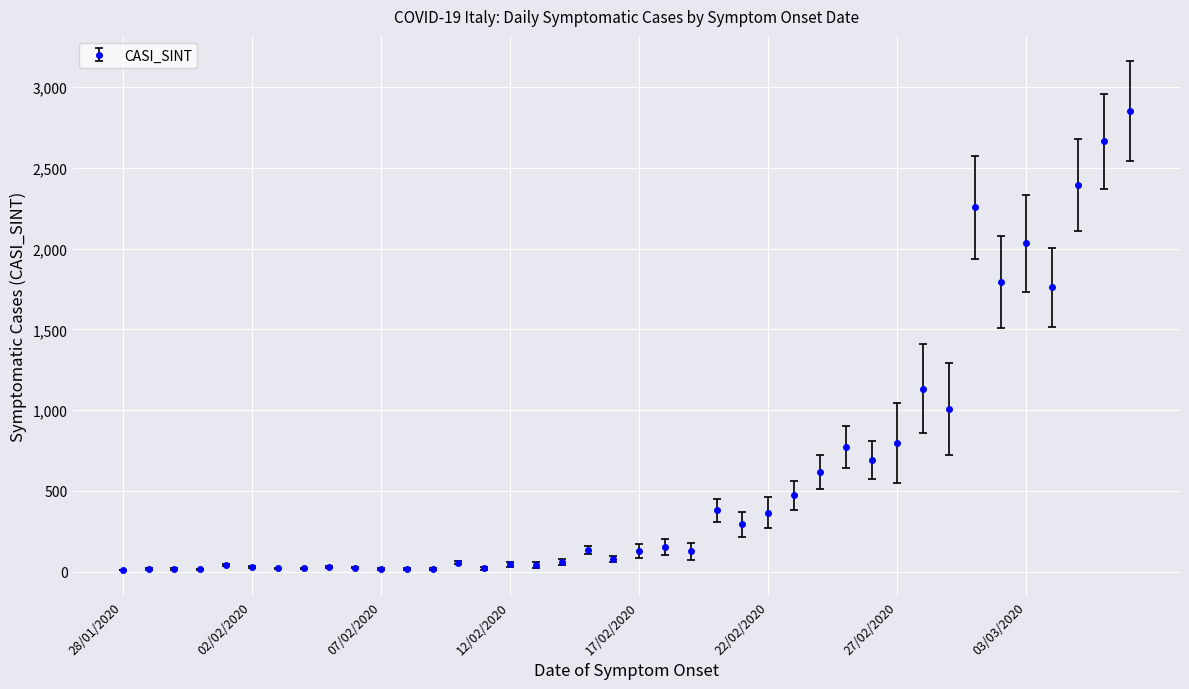

What is the maximum value shown in the chart?

2852